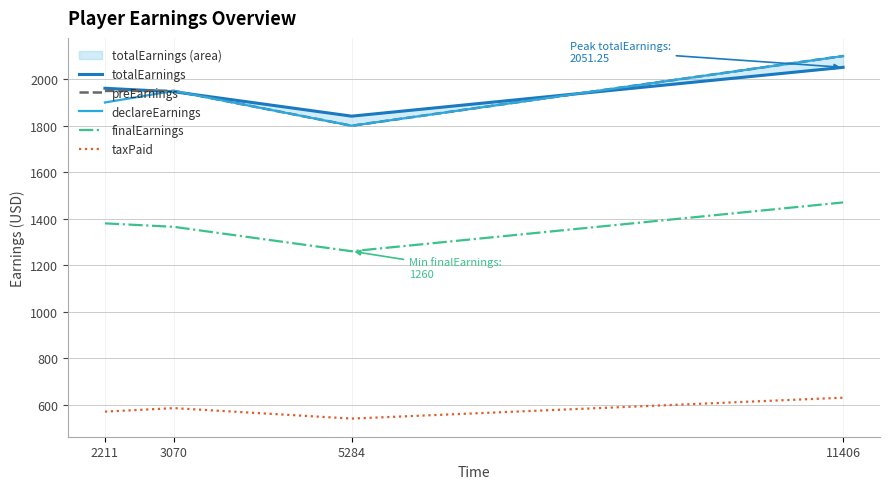

What is the difference between the highest and lowest values at 11406?

1470.0